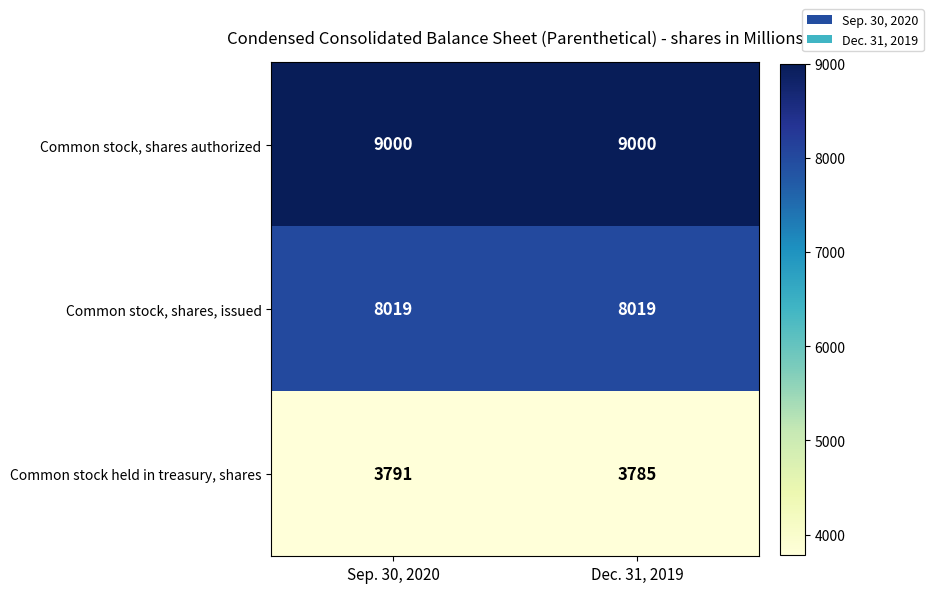

Reading right to left, list all the values displayed in this chart.

Common stock, shares authorized: Dec. 31, 2019=9000	Sep. 30, 2020=9000
Common stock, shares, issued: Dec. 31, 2019=8019	Sep. 30, 2020=8019
Common stock held in treasury, shares: Dec. 31, 2019=3785	Sep. 30, 2020=3791